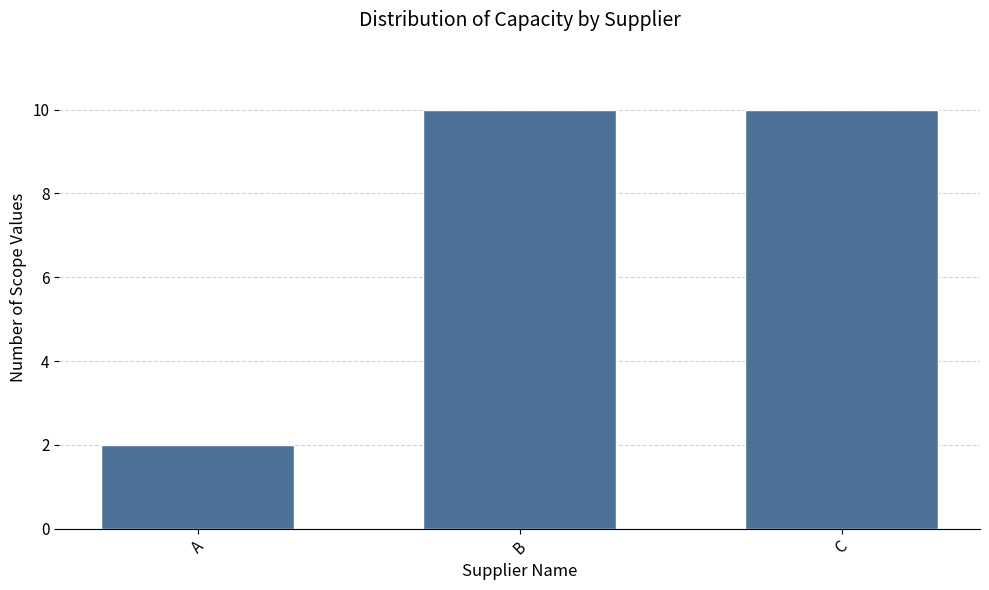

Reading left to right, extract all data points from this chart.

A=2	B=10	C=10